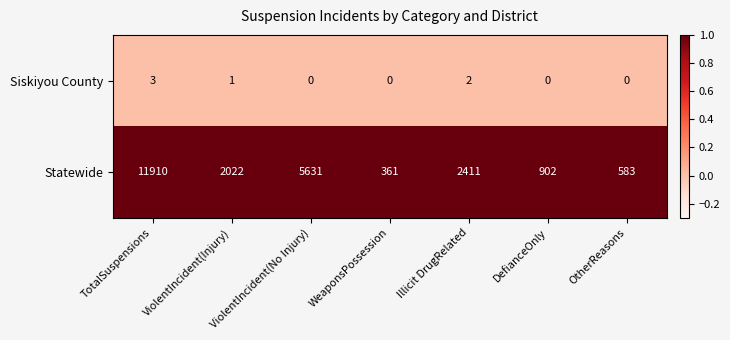

True or false: Siskiyou County has a value of 1 at DefianceOnly.

False